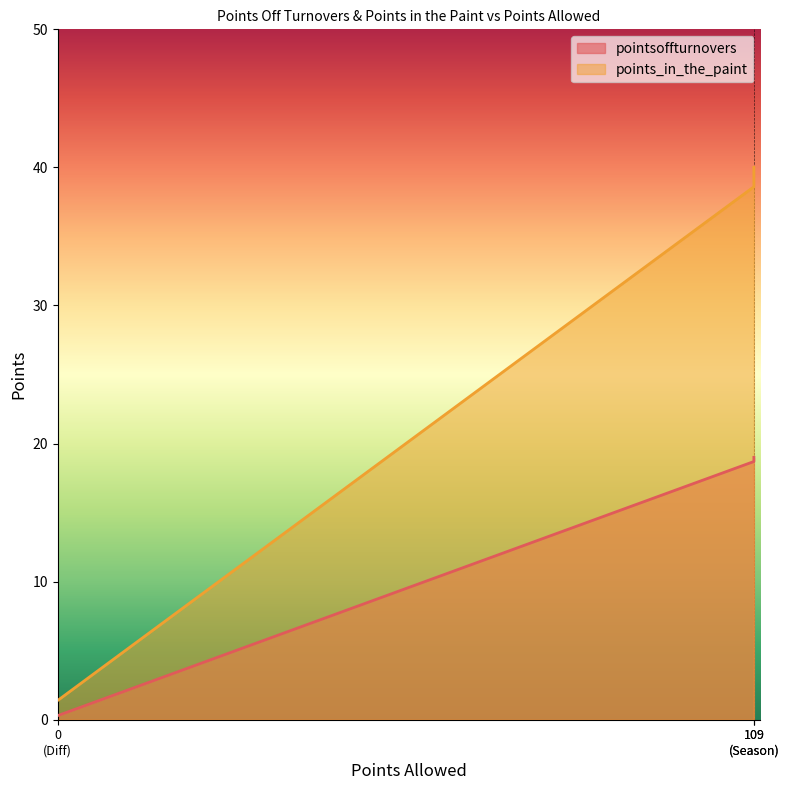

What is the value of the points_in_the_paint point at the 2nd from the left?

38.6